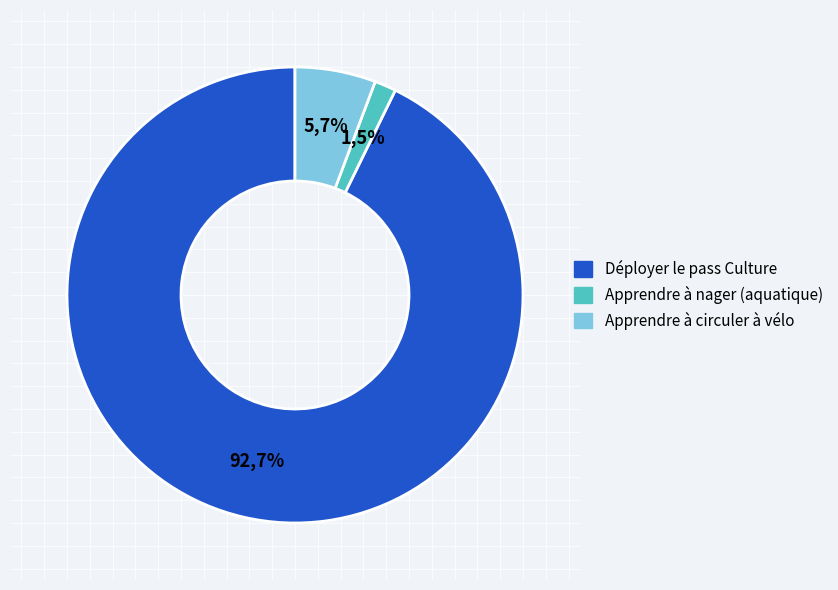

How many slices are in this pie chart?

3